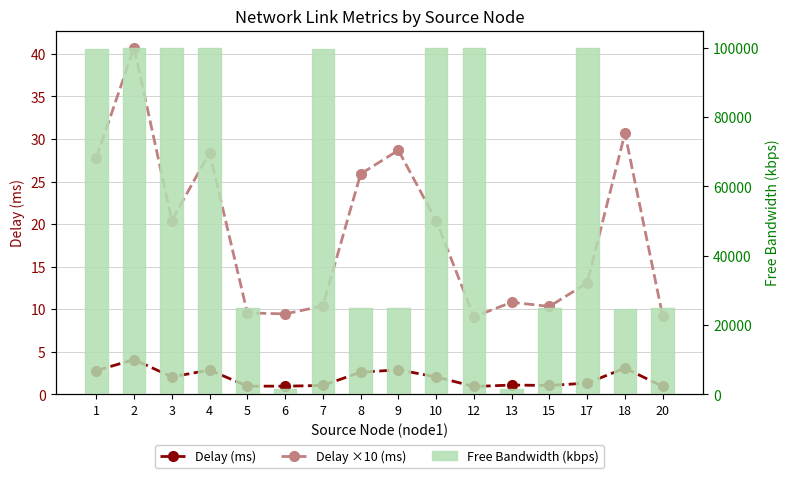

Reading left to right, what are all the values shown in this chart?

Delay (ms): 1=2.8	2=4.1	3=2.0	4=2.8	5=1.0	6=0.9	7=1.0	8=2.6	9=2.9	10=2.0	12=0.9	13=1.1	15=1.0	17=1.3	18=3.1	20=0.9
Delay ×10 (ms): 1=27.8	2=40.8	3=20.4	4=28.4	5=9.6	6=9.4	7=10.4	8=25.9	9=28.7	10=20.4	12=9.1	13=10.8	15=10.3	17=13.1	18=30.7	20=9.2
Free Bandwidth (kbps): 1=99674.6	2=99922.7	3=99883.5	4=99922.7	5=24999.8	6=1526.1	7=99707.9	8=24986.8	9=24999.8	10=99883.5	12=99929.8	13=1546.2	15=24997.4	17=99986.8	18=24733.9	20=24996.2